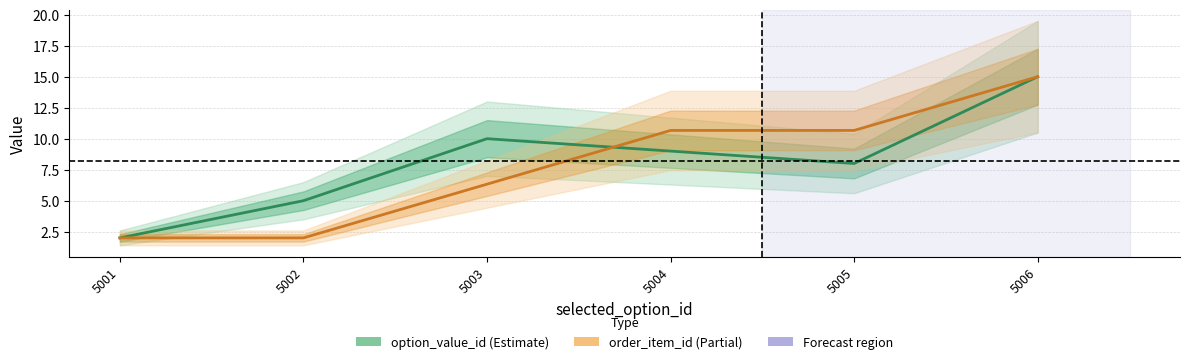

How many distinct data groups are displayed?

2